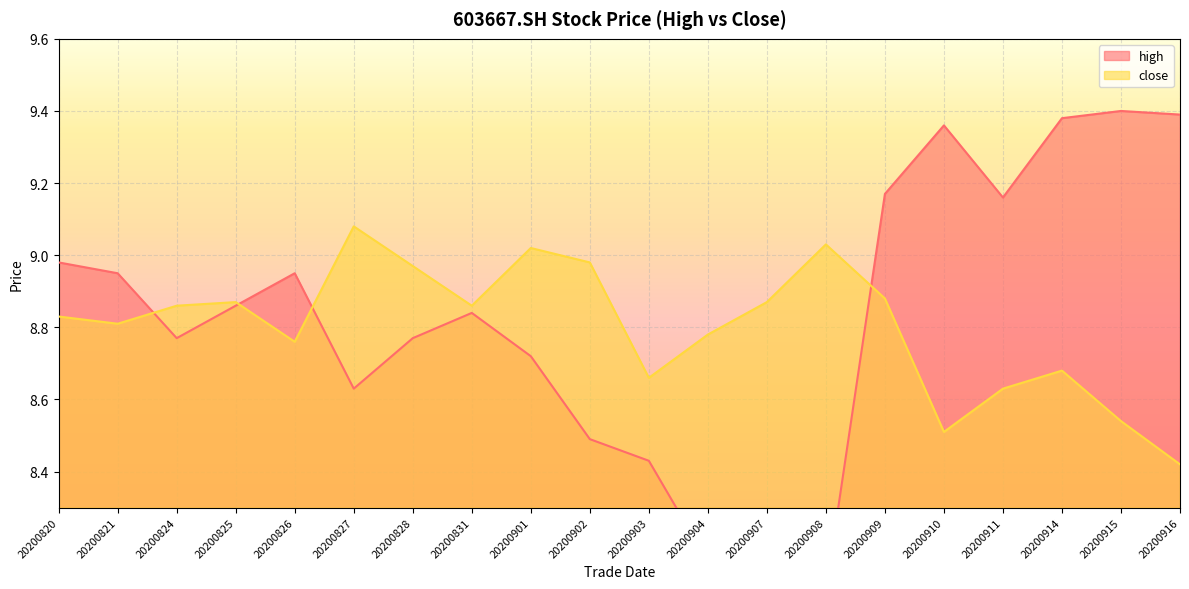

What are all the series names shown in the legend?

high, close